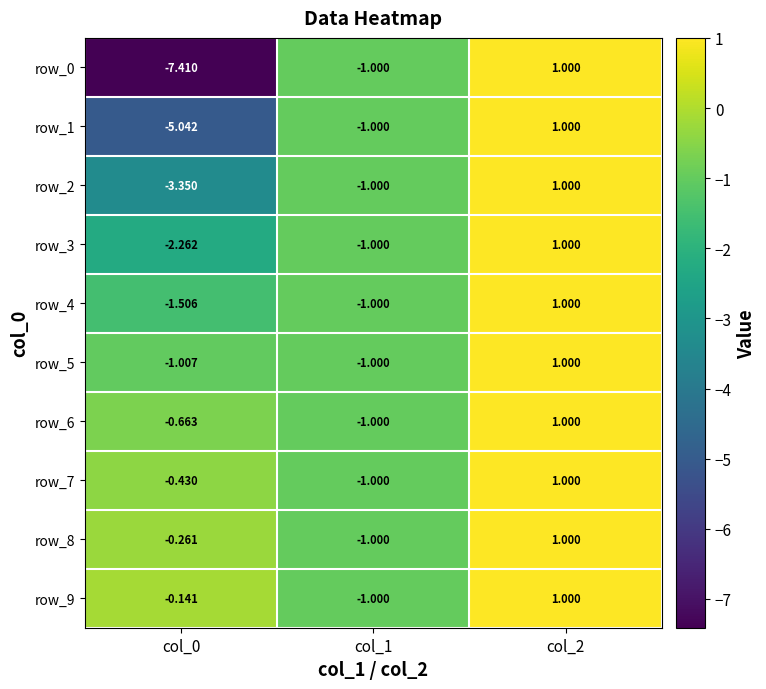

Is the value of row_7 at col_1 greater than the value of row_3 at col_0?

Yes